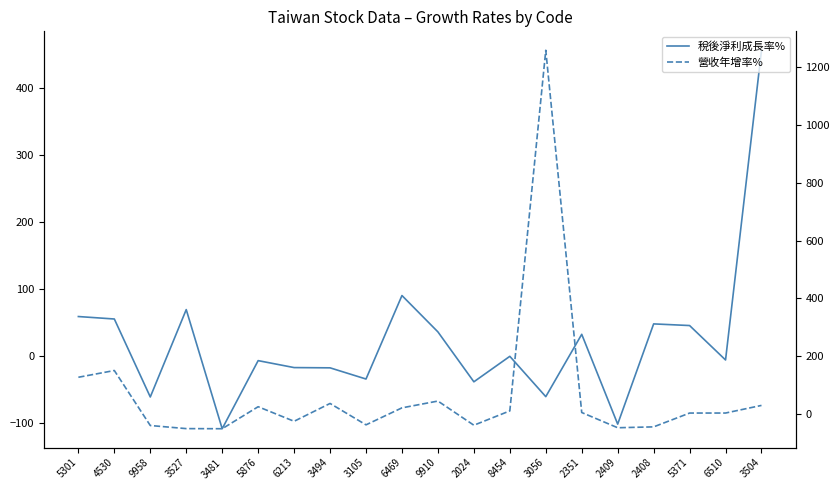

True or false: 營收年增率% has a value of 29.6 at 3504.

True